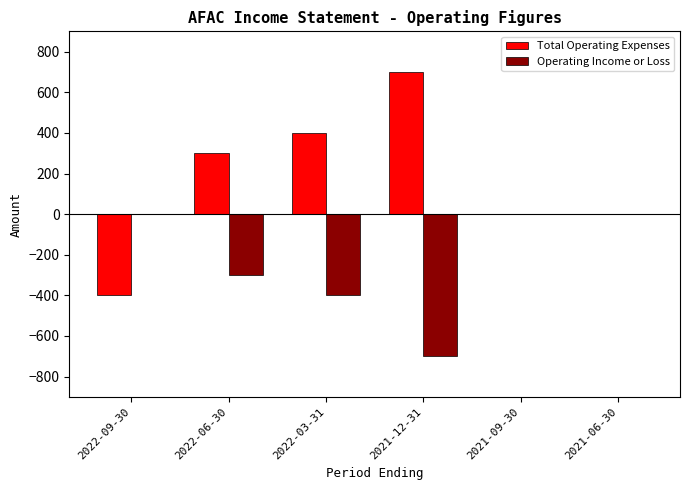

Which series changed the most between 2022-09-30 and 2022-03-31?

Total Operating Expenses